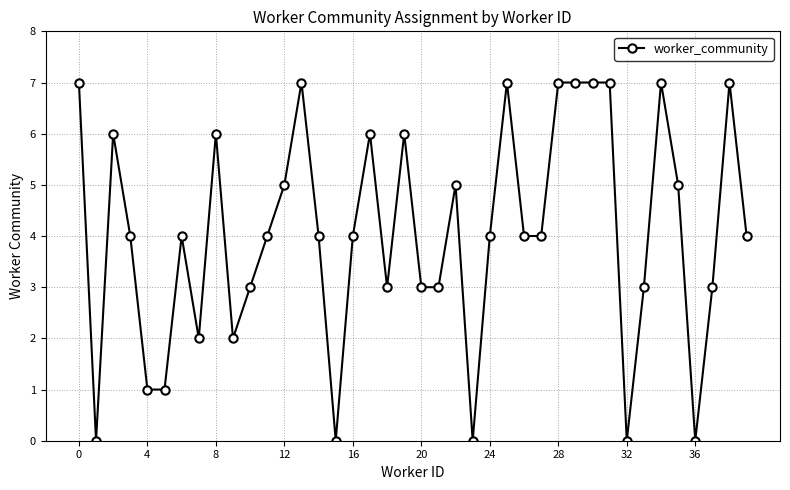

True or false: there are more than 2 points higher than both neighbors.

True